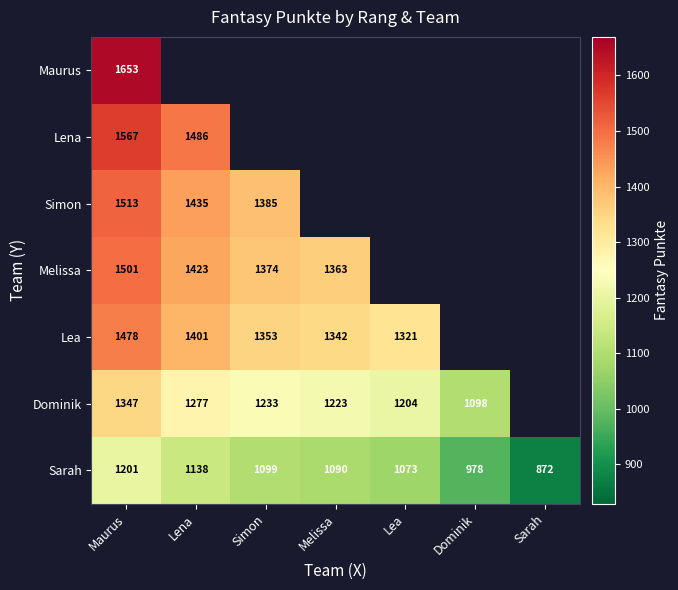

Is the value of Dominik at Simon greater than the value of Lea at Melissa?

No